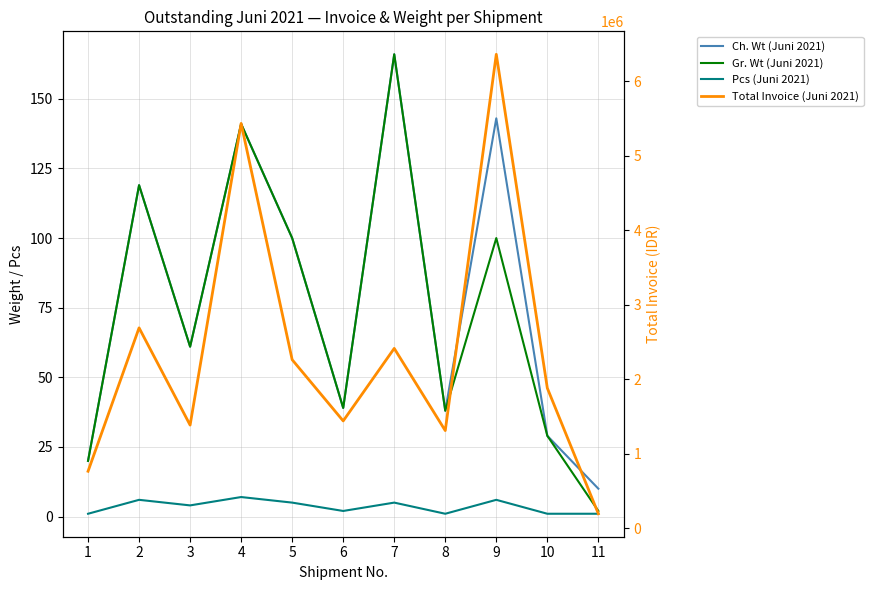

What are all the series names shown in the legend?

Ch. Wt (Juni 2021), Gr. Wt (Juni 2021), Pcs (Juni 2021), Total Invoice (Juni 2021)